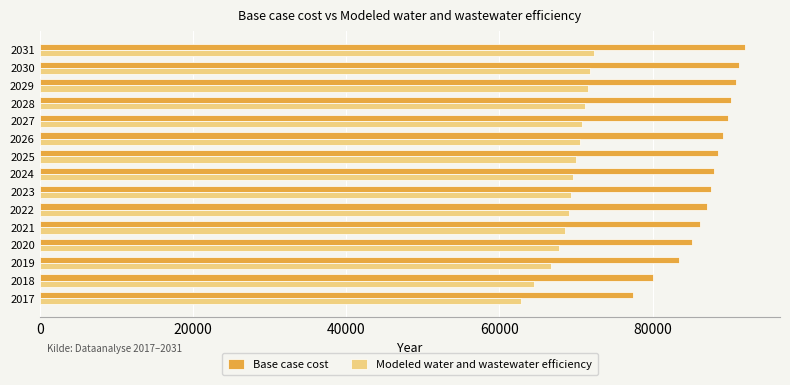

Count the number of data series in this chart.

2